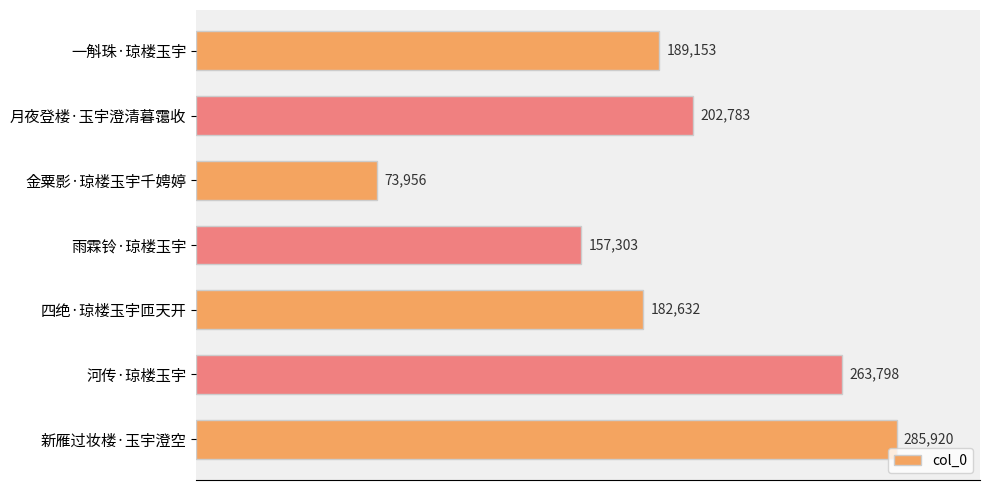

True or false: the data shows 90291 at 一斛珠·琼楼玉宇.

False